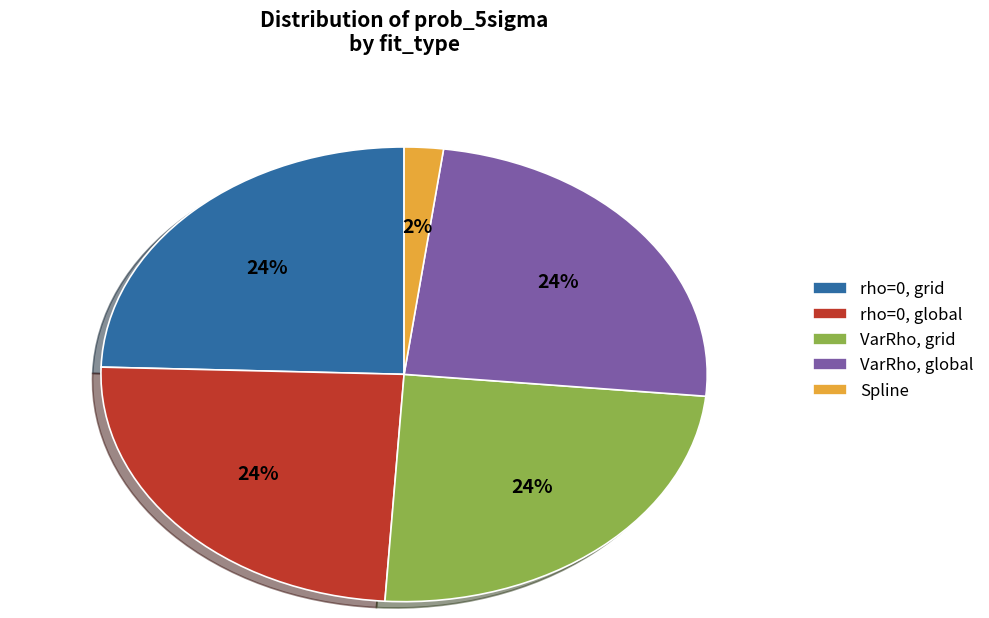

To the nearest percent, what percentage of the pie is rho=0, global?

24%